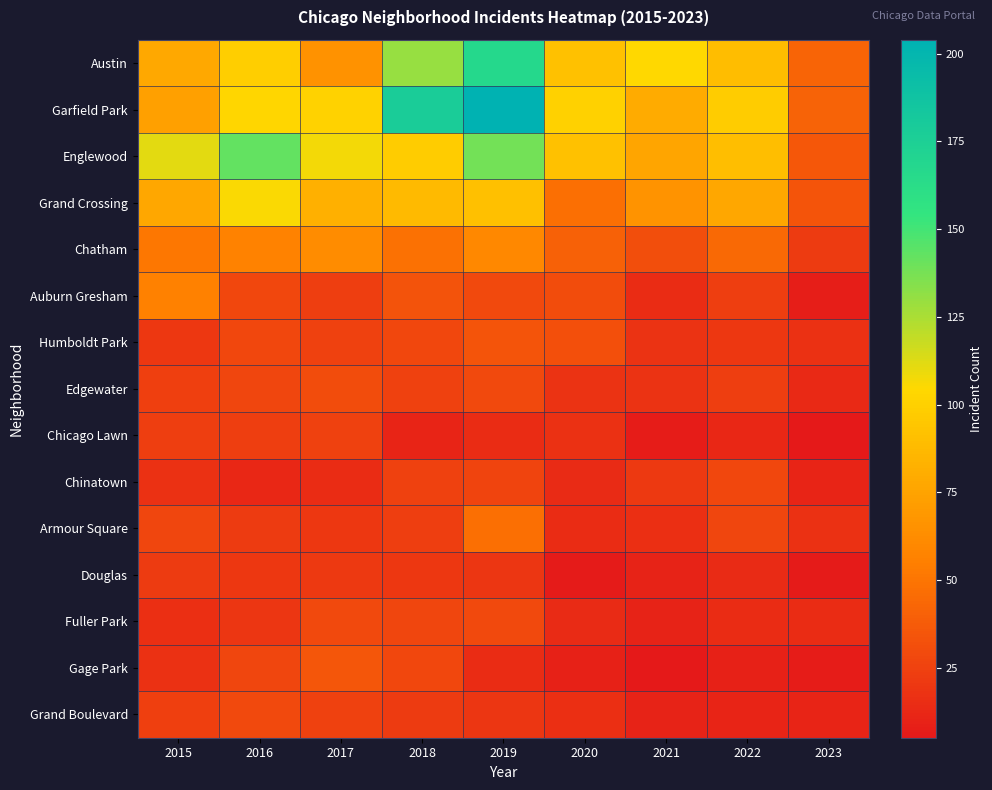

Reading left to right, list all the values displayed in this chart.

Austin: 2015=78	2016=99	2017=65	2018=130	2019=167	2020=92	2021=104	2022=89	2023=42
Garfield Park: 2015=73	2016=103	2017=101	2018=178	2019=204	2020=100	2021=79	2022=98	2023=41
Englewood: 2015=111	2016=142	2017=107	2018=98	2019=138	2020=92	2021=76	2022=90	2023=36
Grand Crossing: 2015=77	2016=106	2017=82	2018=88	2019=91	2020=47	2021=66	2022=77	2023=34
Chatham: 2015=51	2016=57	2017=62	2018=48	2019=60	2020=40	2021=31	2022=44	2023=22
Auburn Gresham: 2015=56	2016=28	2017=23	2018=33	2019=29	2020=30	2021=15	2022=23	2023=8
Humboldt Park: 2015=20	2016=28	2017=25	2018=28	2019=34	2020=32	2021=18	2022=20	2023=17
Edgewater: 2015=24	2016=27	2017=30	2018=25	2019=29	2020=18	2021=18	2022=23	2023=13
Chicago Lawn: 2015=23	2016=23	2017=25	2018=11	2019=15	2020=17	2021=7	2022=12	2023=5
Chinatown: 2015=17	2016=12	2017=15	2018=25	2019=26	2020=14	2021=21	2022=28	2023=11
Armour Square: 2015=27	2016=22	2017=20	2018=23	2019=47	2020=15	2021=16	2022=27	2023=17
Douglas: 2015=22	2016=20	2017=21	2018=20	2019=19	2020=6	2021=10	2022=14	2023=6
Fuller Park: 2015=16	2016=19	2017=29	2018=27	2019=29	2020=14	2021=10	2022=15	2023=15
Gage Park: 2015=17	2016=27	2017=35	2018=28	2019=15	2020=9	2021=5	2022=9	2023=7
Grand Boulevard: 2015=24	2016=29	2017=25	2018=22	2019=19	2020=16	2021=10	2022=11	2023=11